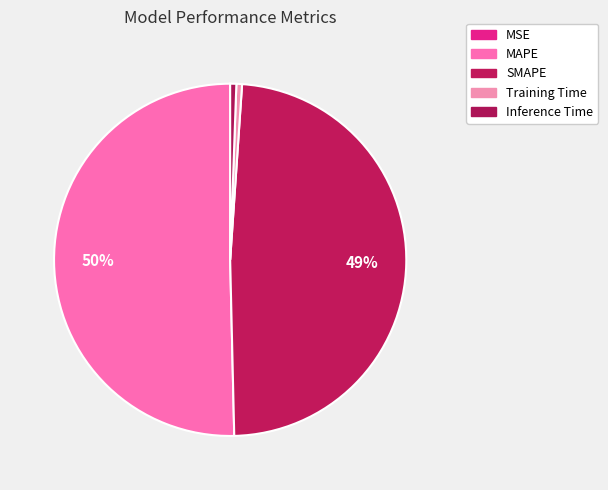

Rank the categories by value from highest to lowest.

MAPE, SMAPE, Inference Time, Training Time, MSE